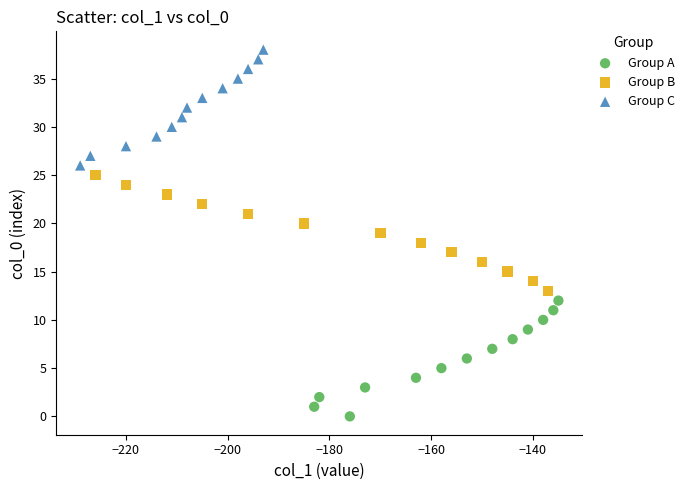

Which series reaches the maximum Y coordinate?

Group C